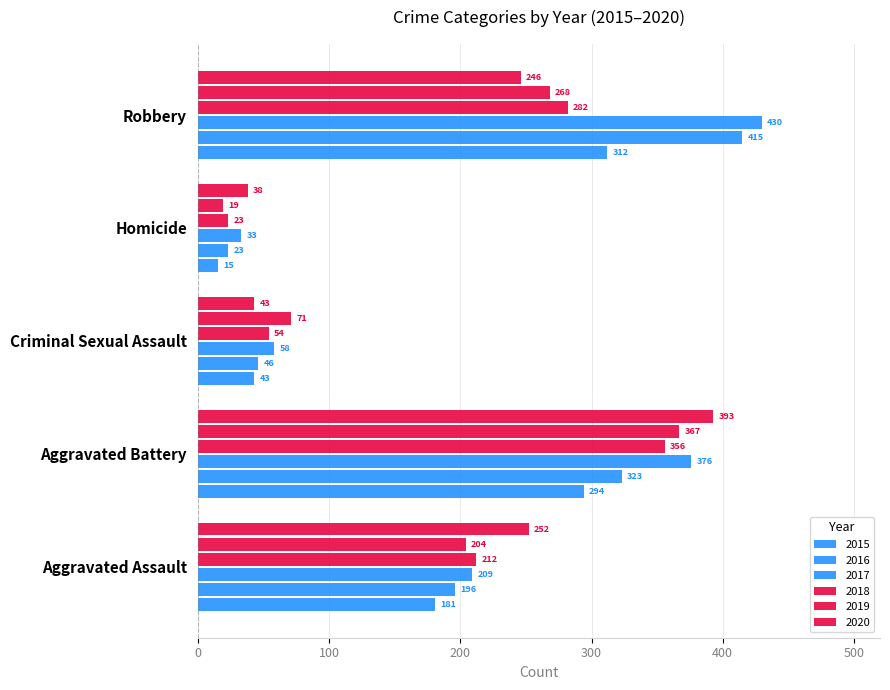

The value of 2019 at Aggravated Battery is 367. True or false?

True